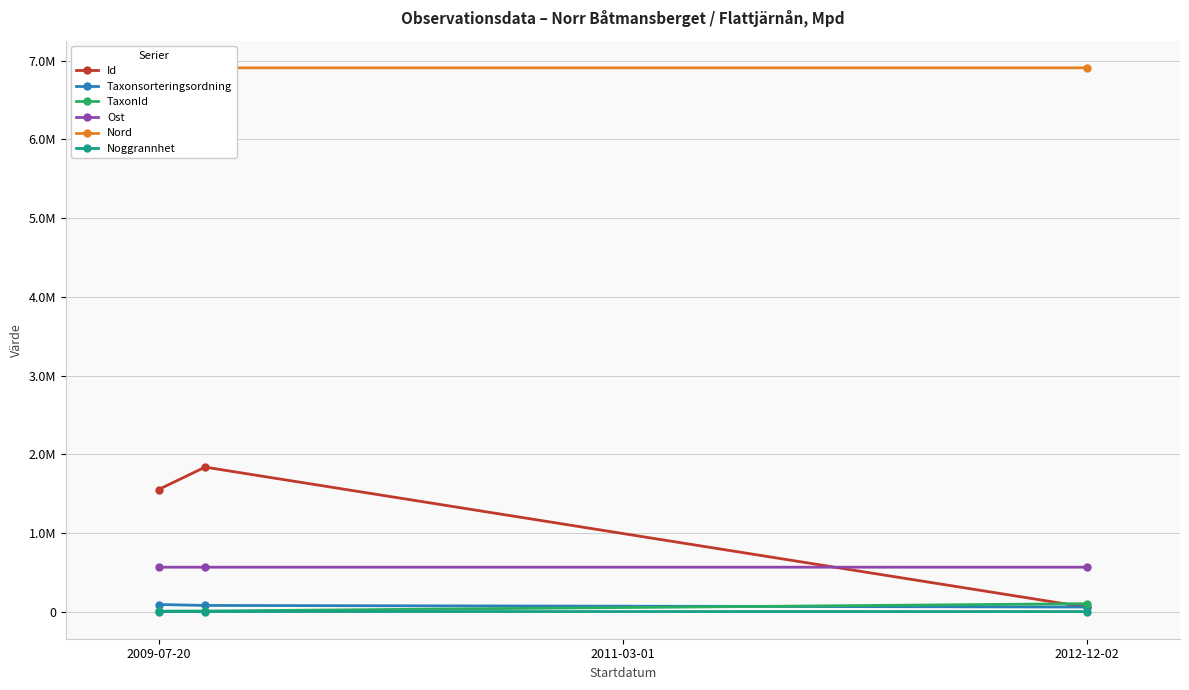

Is it true that TaxonId equals 6425.0 at 2011-03-01?

True